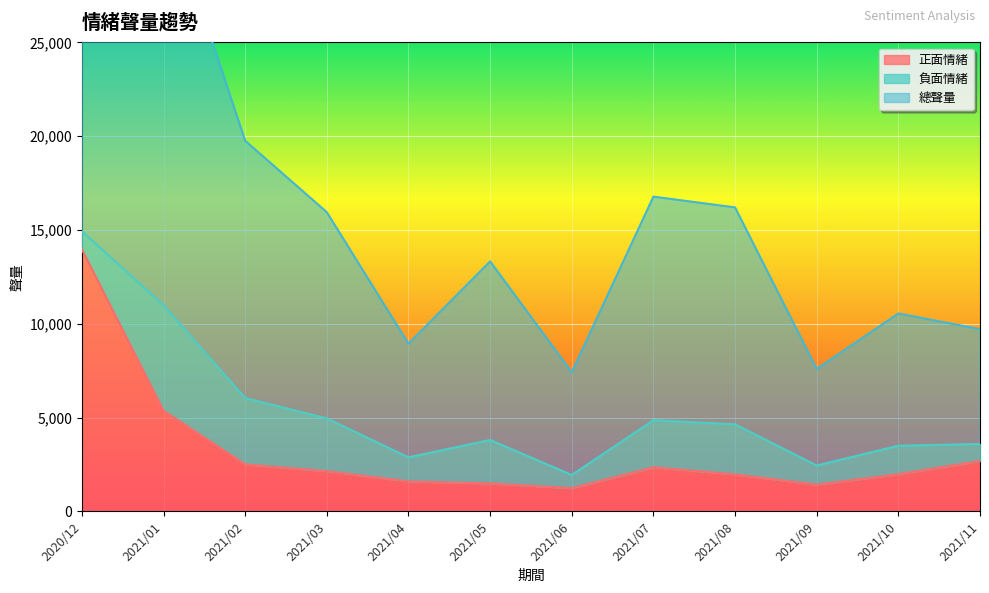

True or false: 總聲量 and 正面情緒 cross at least once.

False